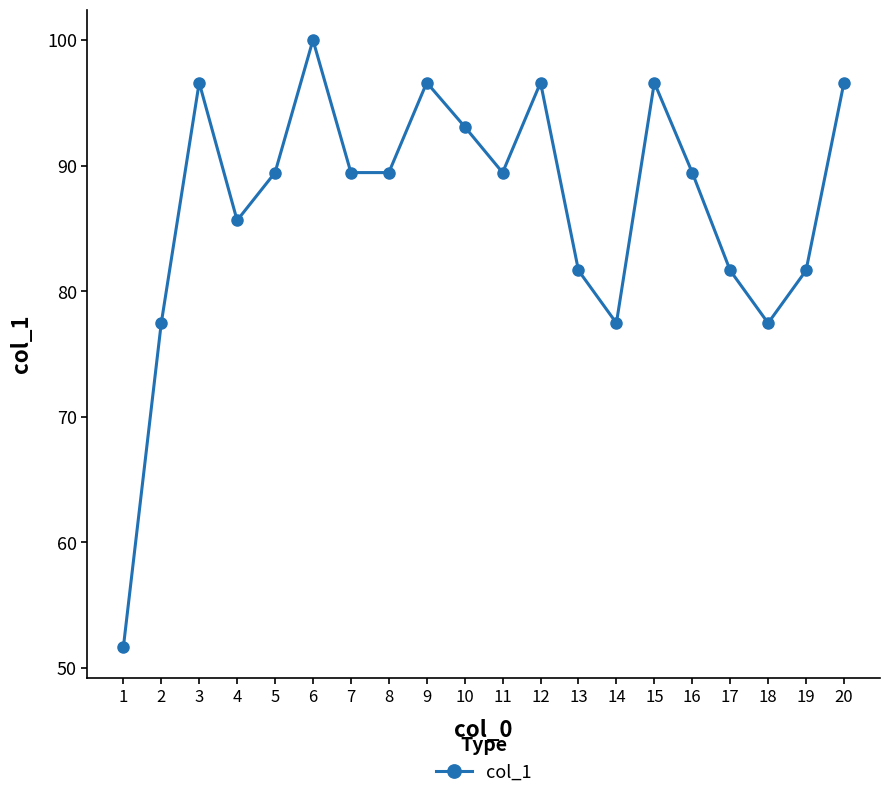

The value at 4 is 113.4. True or false?

False